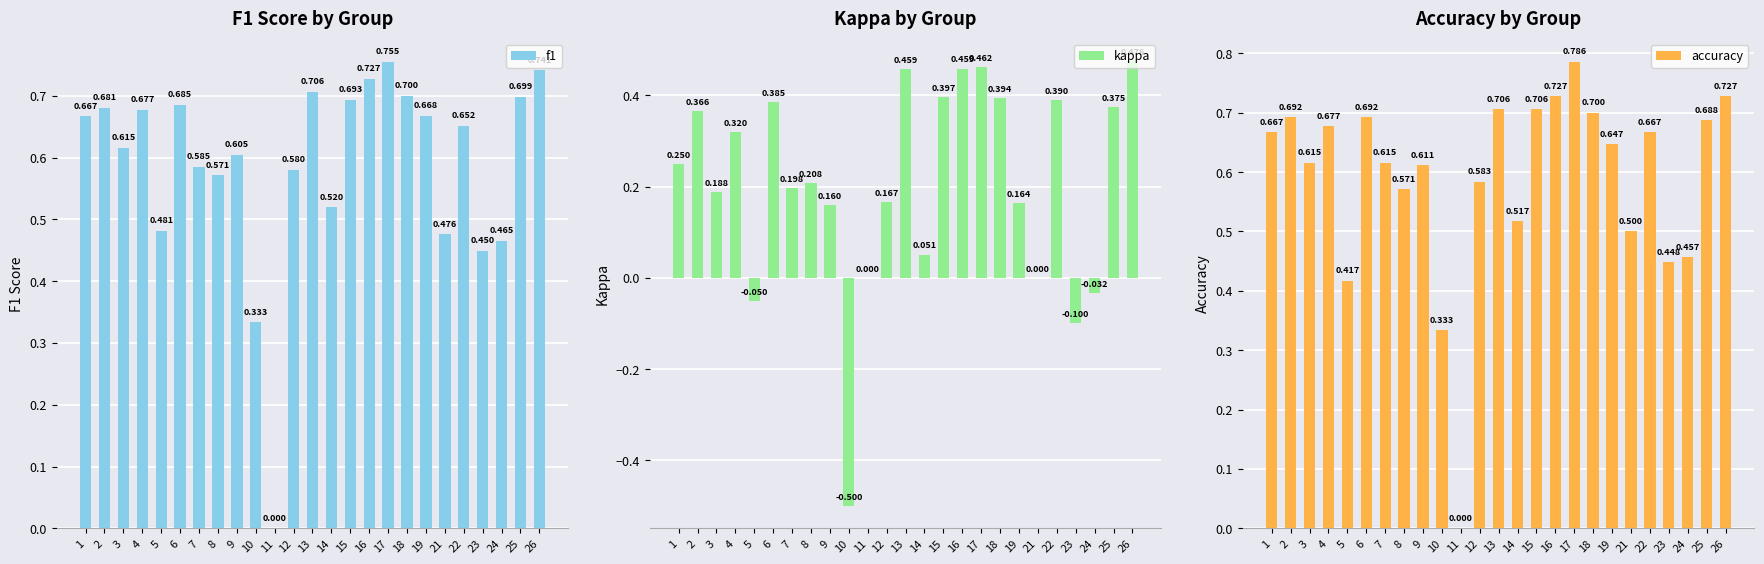

What is the greatest value displayed?

0.8